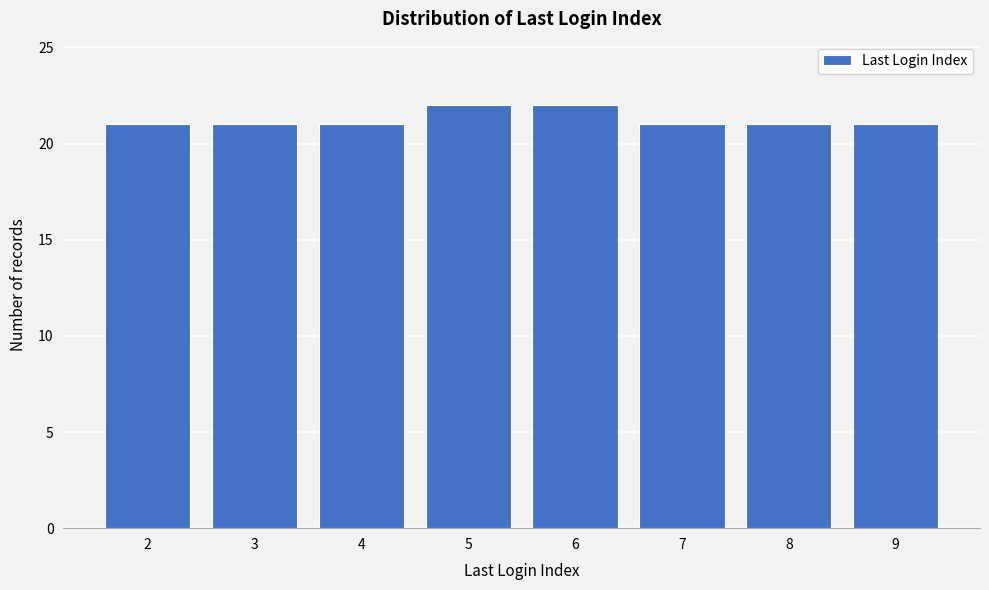

Reading left to right, extract all data points from this chart.

21	21	21	22	22	21	21	21